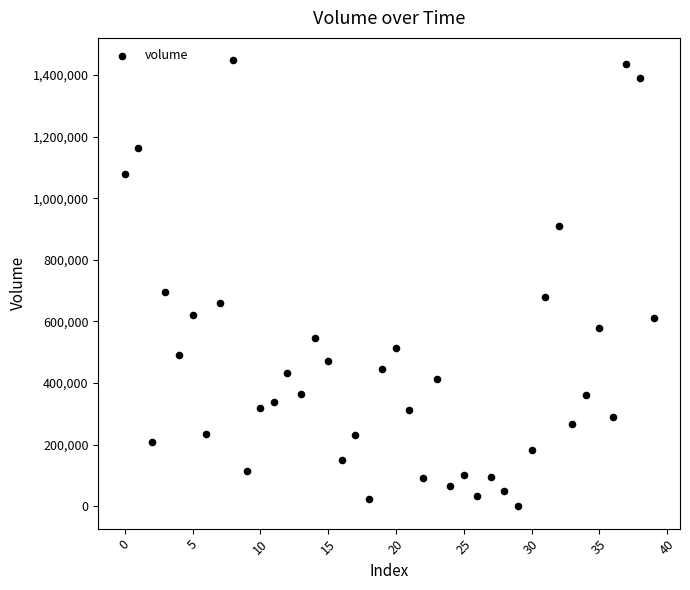

What is the range of Y values (max minus min)?

1448077.9